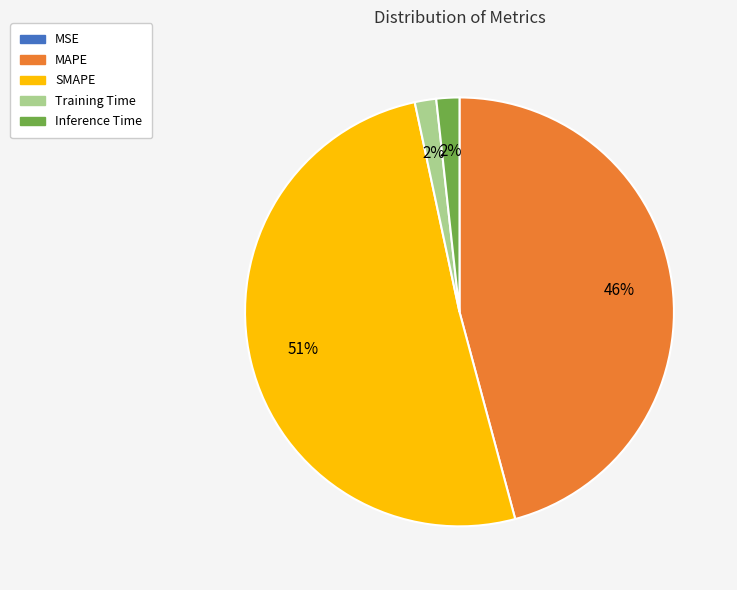

Is it true that SMAPE is 41% of the pie?

False